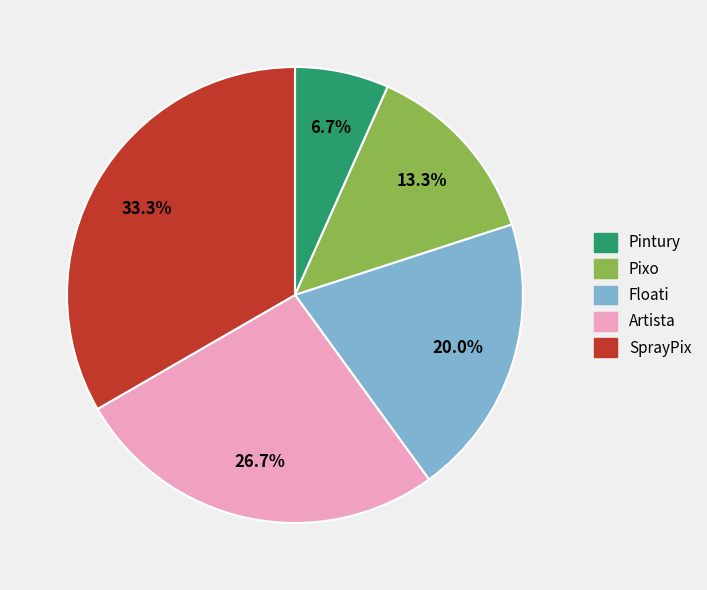

Between Artista and SprayPix, which is larger?

SprayPix